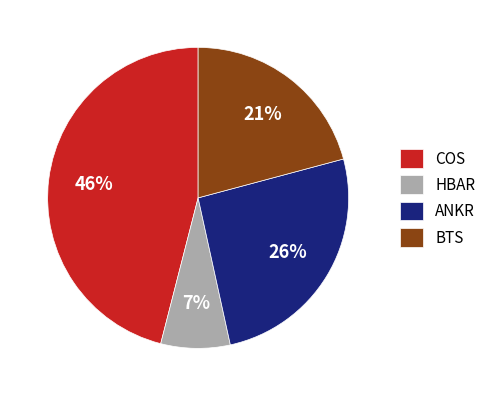

Is the sum of BTS and COS greater than half?

Yes